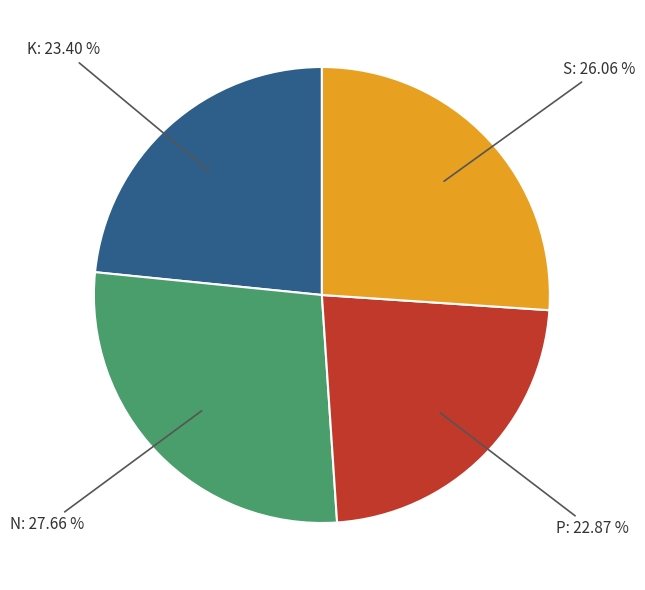

Is there a majority slice in this chart?

No